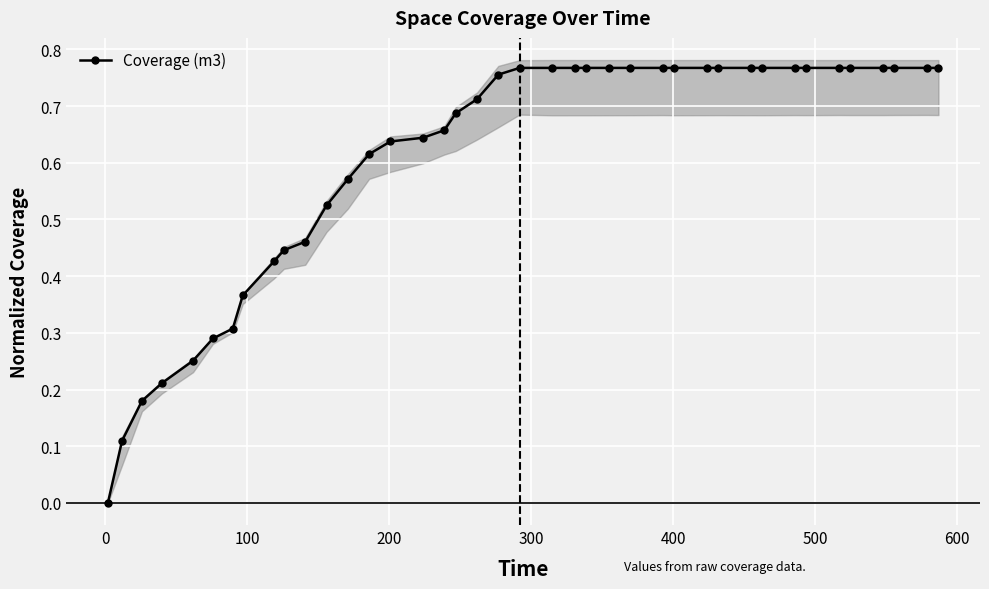

True or false: the data has more than 2 interior local peaks.

False